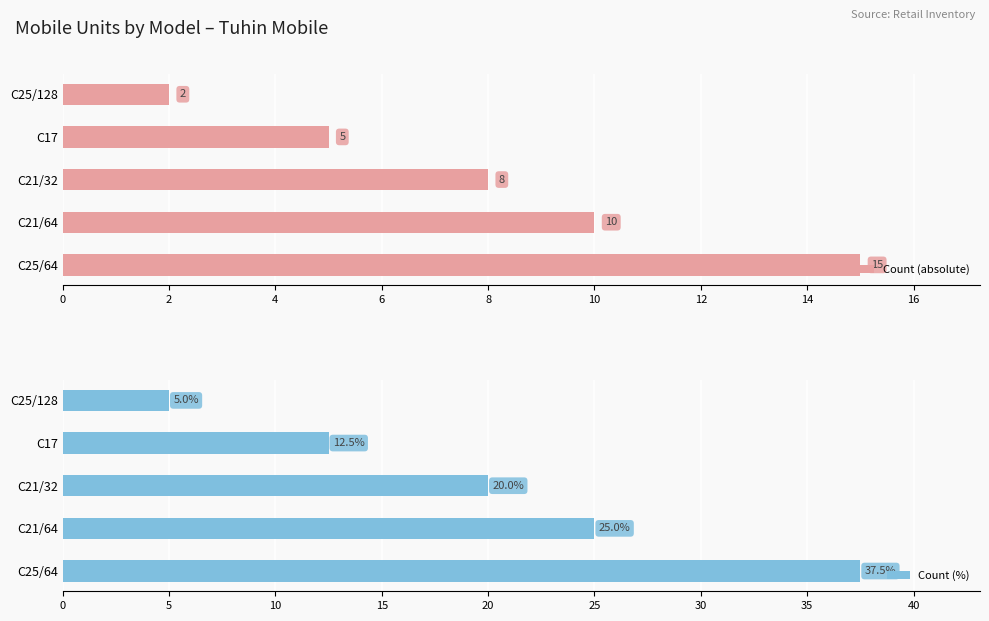

The value of Count (absolute) at 4 is 12.7. True or false?

False